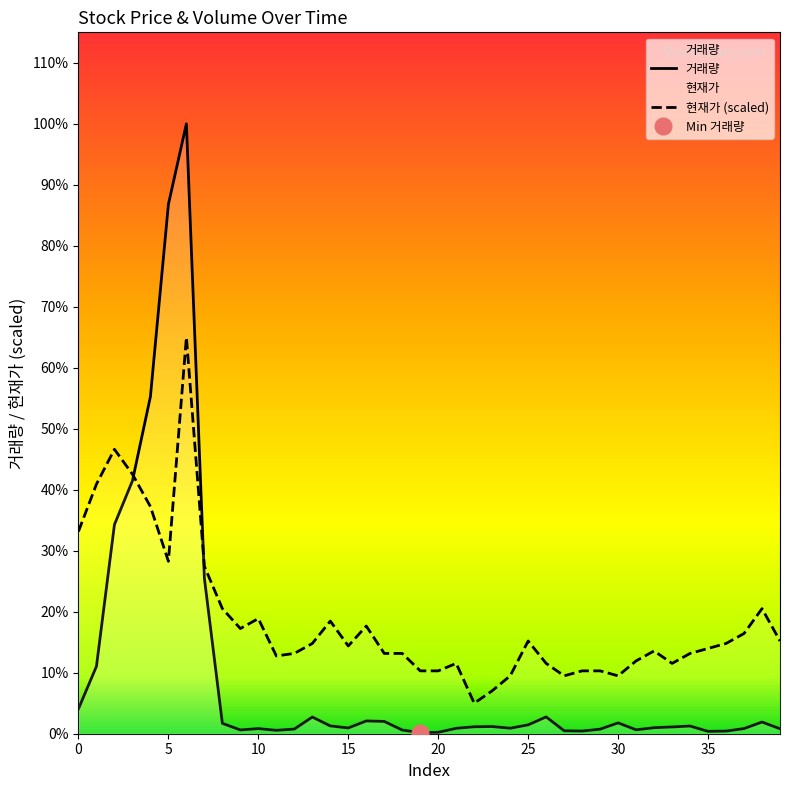

What are all the series names shown in the legend?

현재가, 거래량